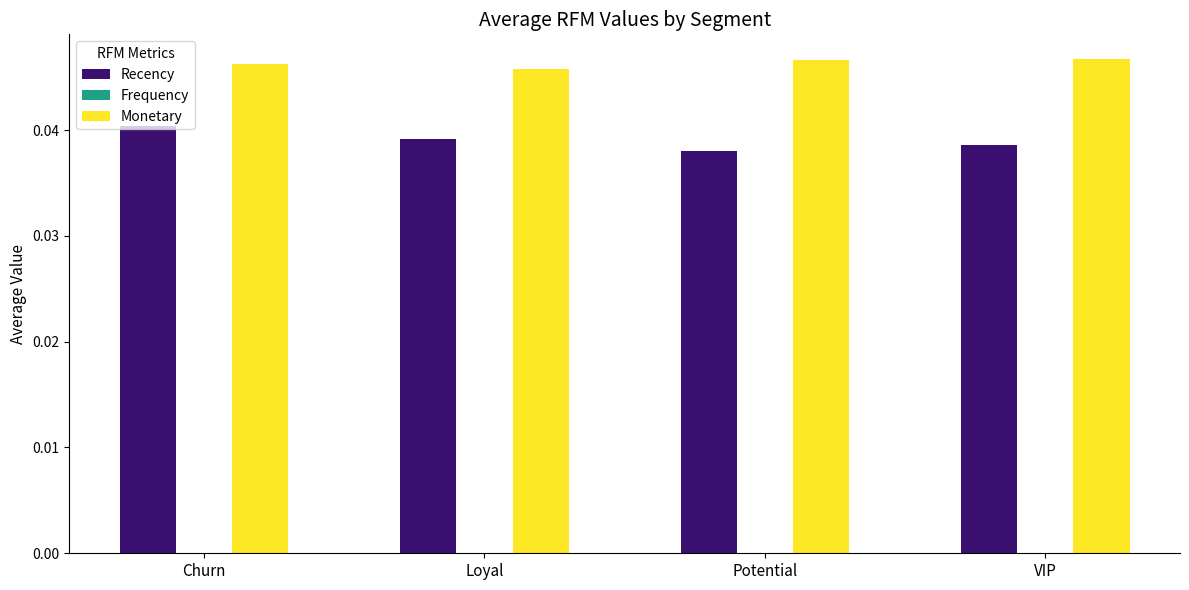

What is the label of the 3rd bar from the right?

Loyal